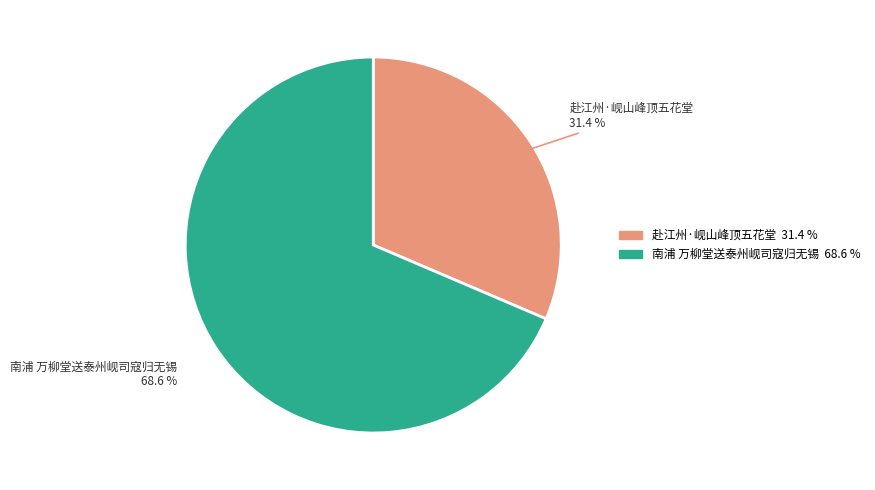

Is 赴江州·岘山峰顶五花堂 the majority of the pie?

No